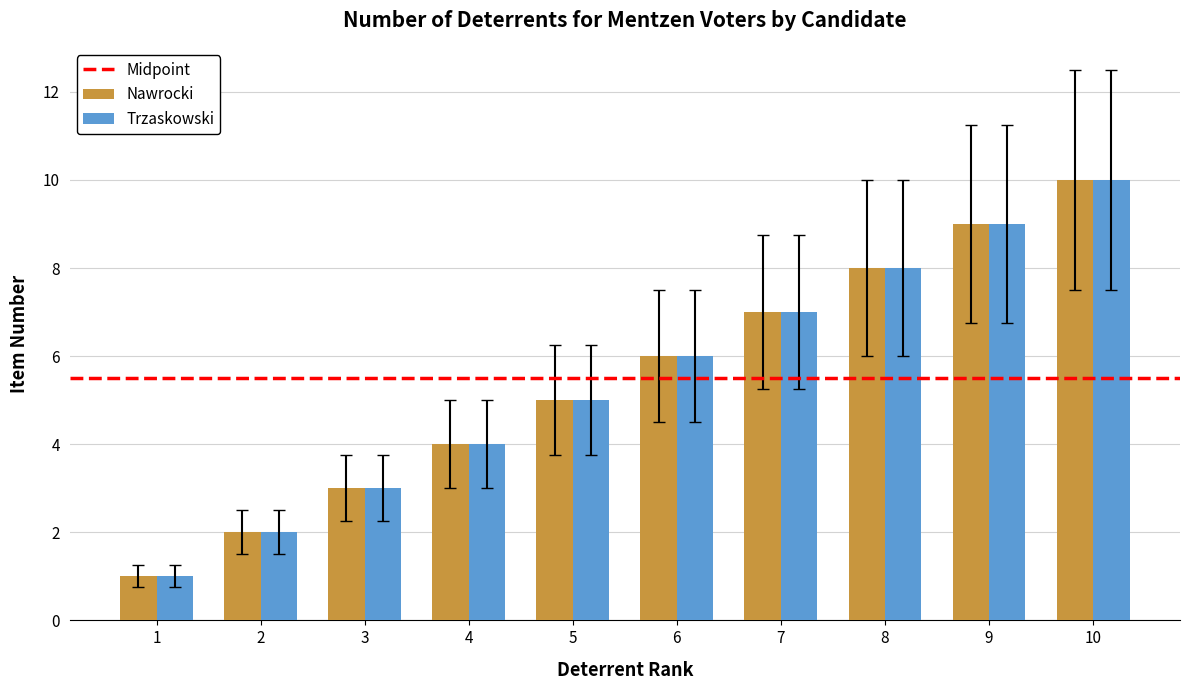

List the labels in order of Trzaskowski value, largest first.

10, 9, 8, 7, 6, 5, 4, 3, 2, 1